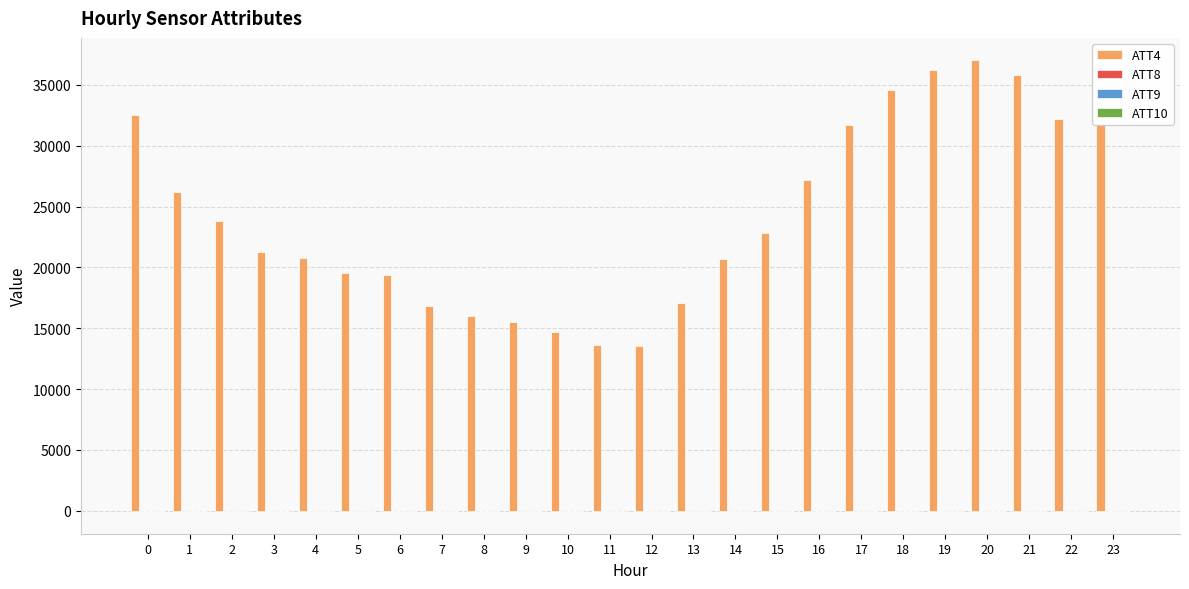

What is the maximum value shown in the chart?

37000.0